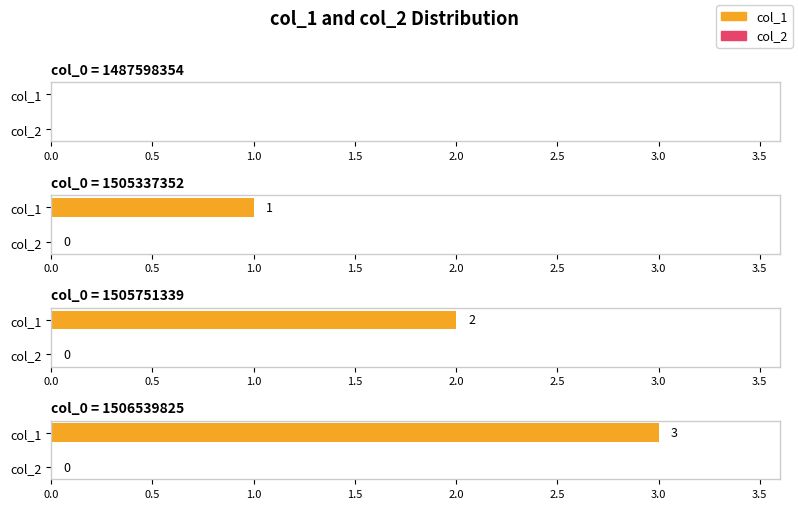

How many bars are there in total?

8